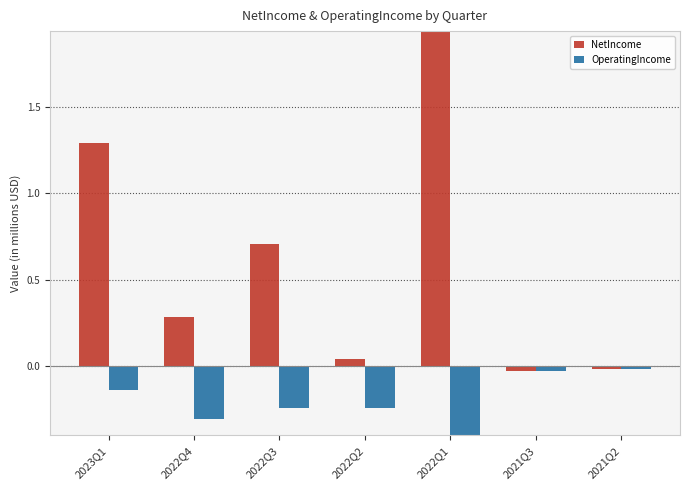

What is the value of the OperatingIncome bar at the 4th from the left?

-0.2